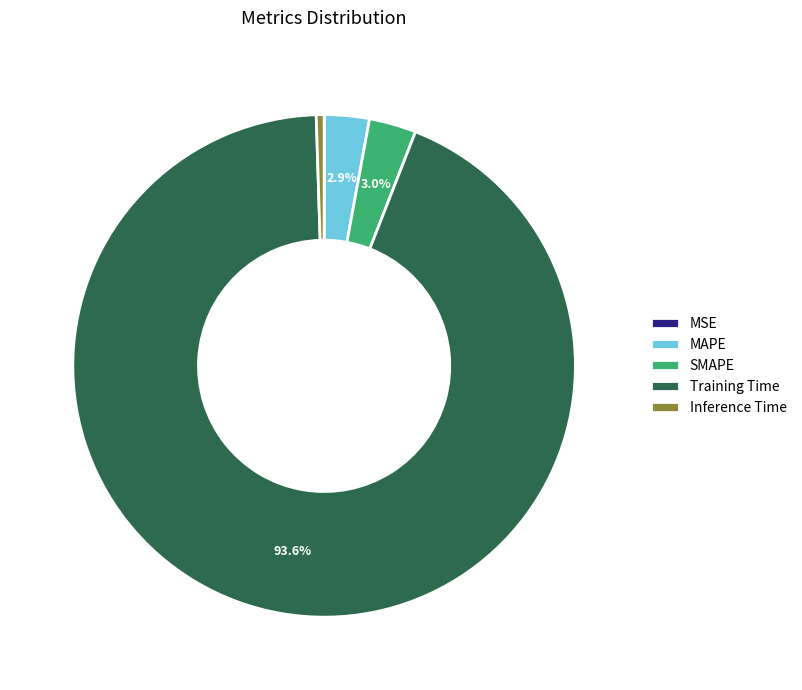

True or false: MAPE accounts for 3% of the total.

True